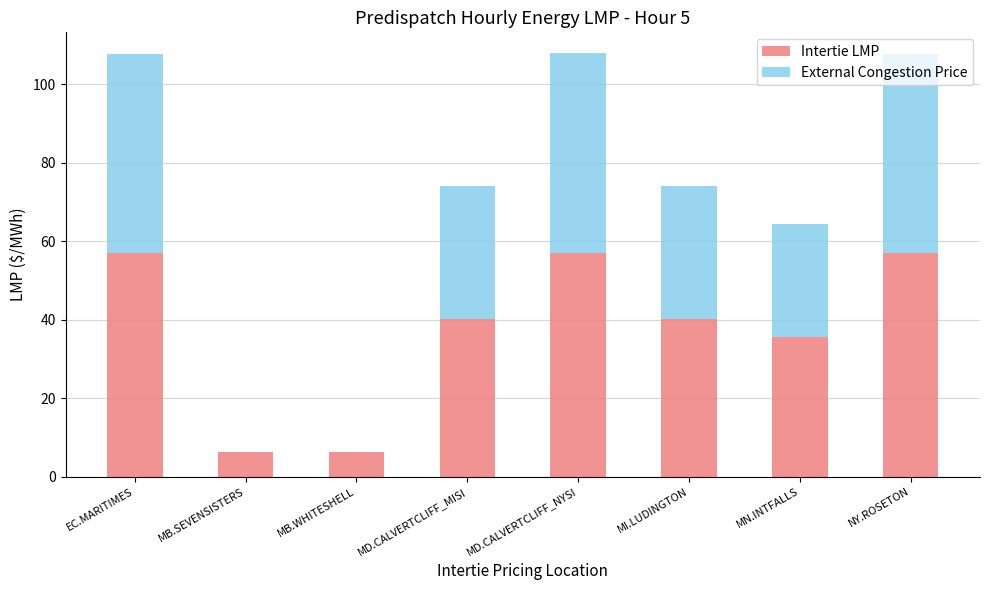

What is the highest value of the Intertie LMP series?

57.0